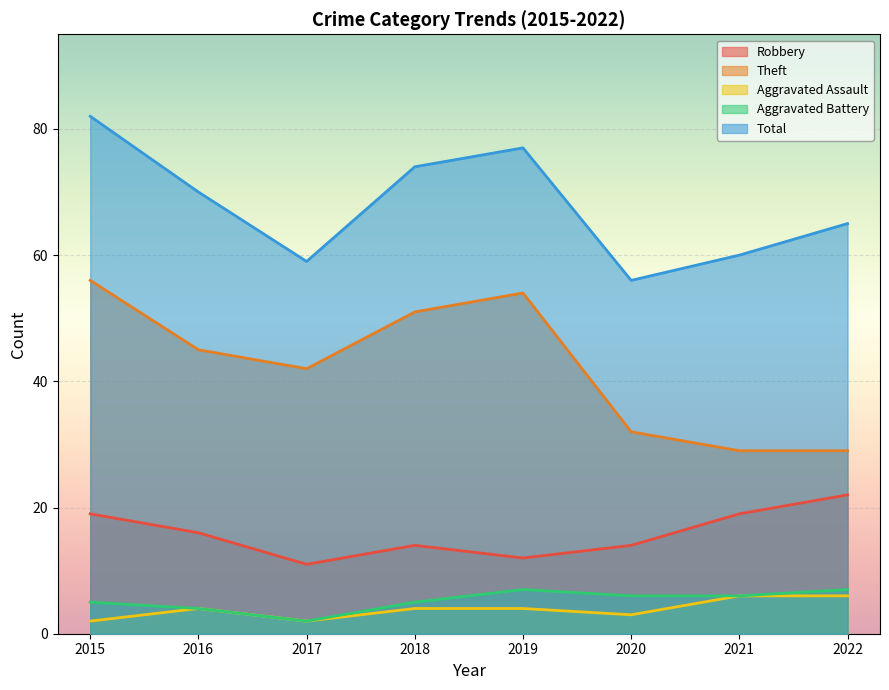

Rank the series by their maximum value, from lowest to highest.

Aggravated Assault, Aggravated Battery, Robbery, Theft, Total